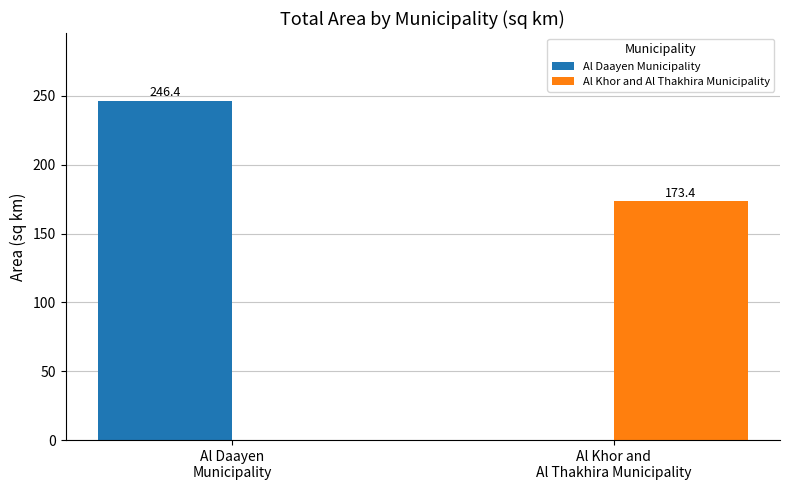

What is the greatest value displayed?

246.4